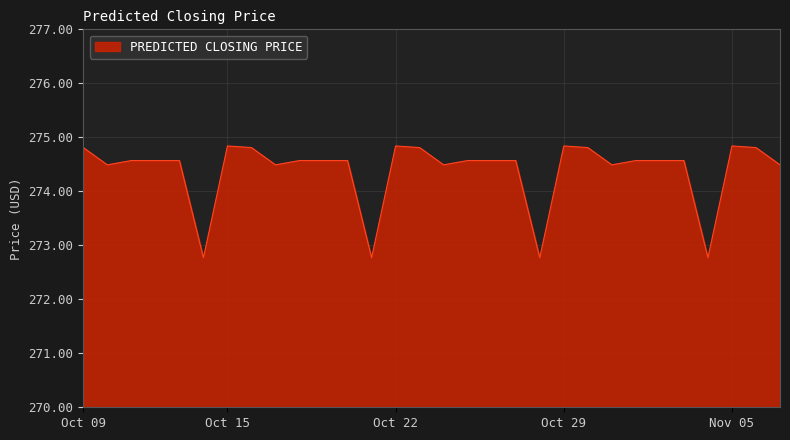

What is the smallest value displayed?

272.8